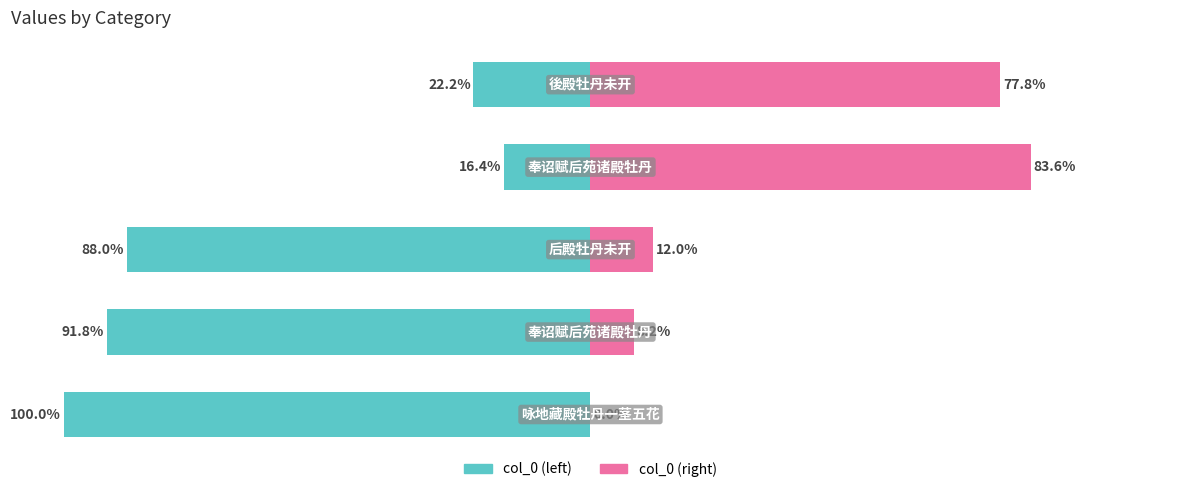

Where does the col_0 (left) series first go above -88?

3